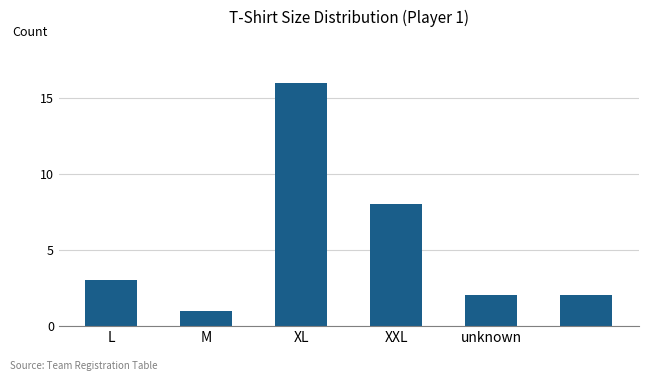

Does the chart contain stacked bars?

No